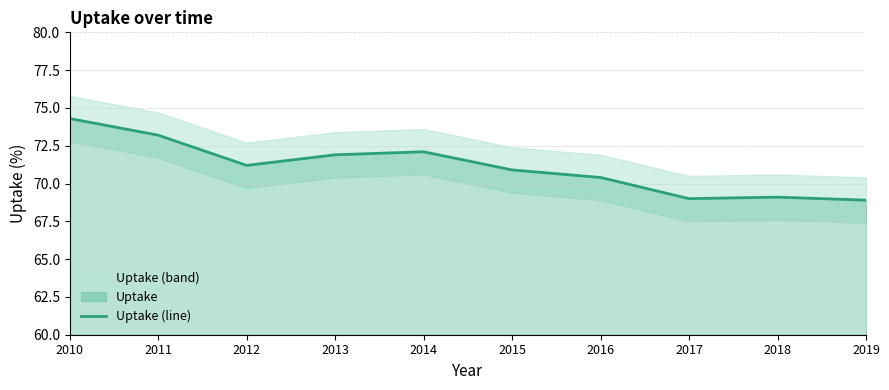

Reading right to left, list all the values displayed in this chart.

68.9	69.1	69.0	70.4	70.9	72.1	71.9	71.2	73.2	74.3